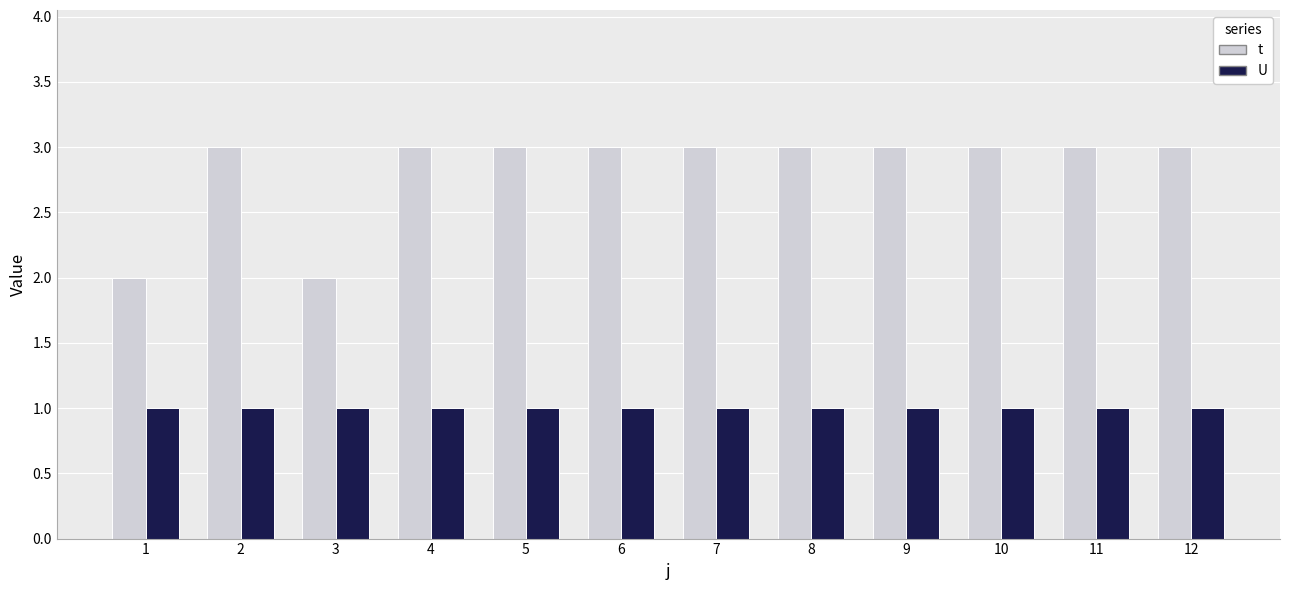

Which series has the largest total across all categories?

t